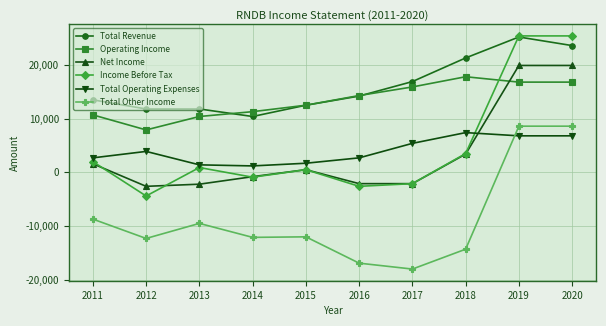

What is the value of the Total Other Income point at the 9th from the left?

8600